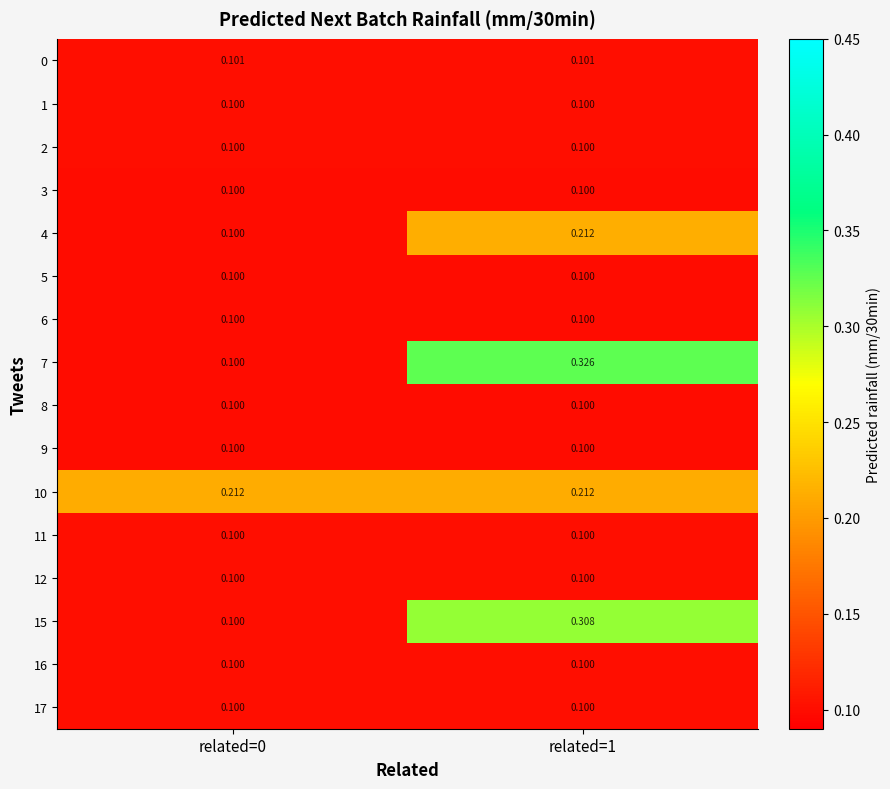

Is the value of 15 at related=0 greater than the value of 7 at related=1?

No